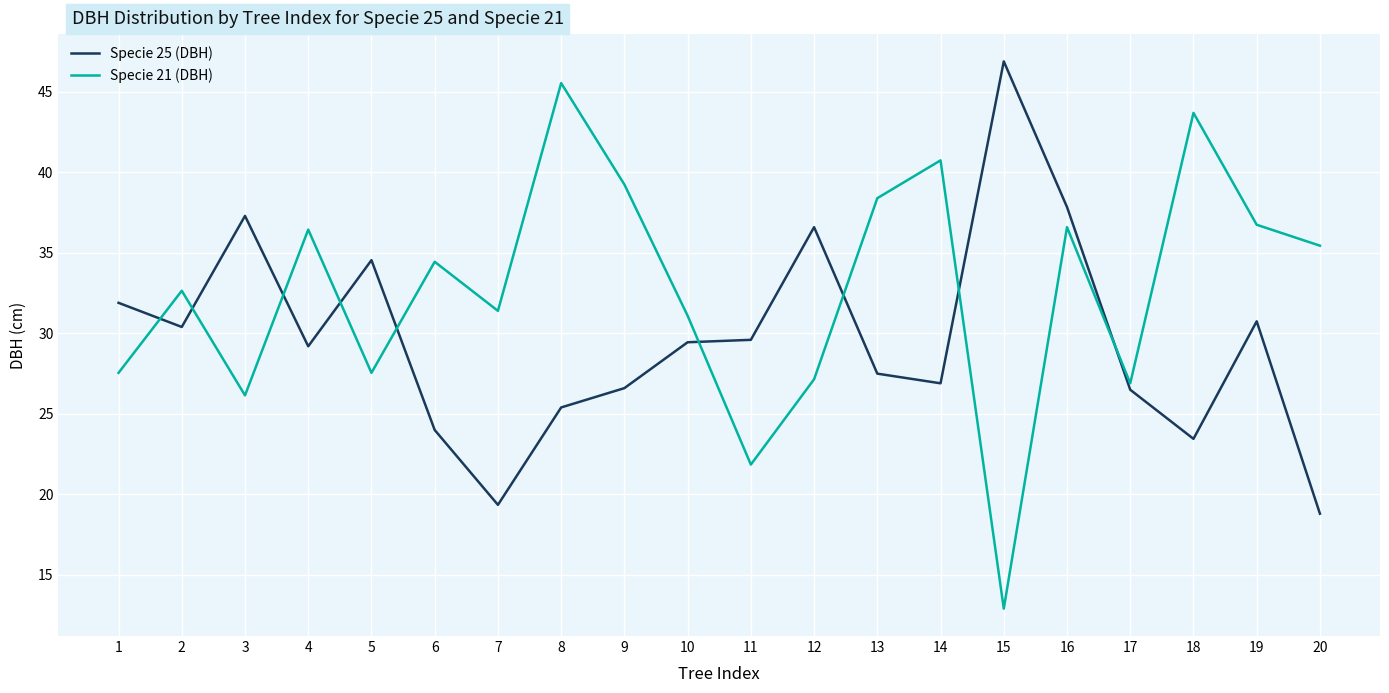

What is the difference between the Specie 21 (DBH) values at 13 and 10?

7.3